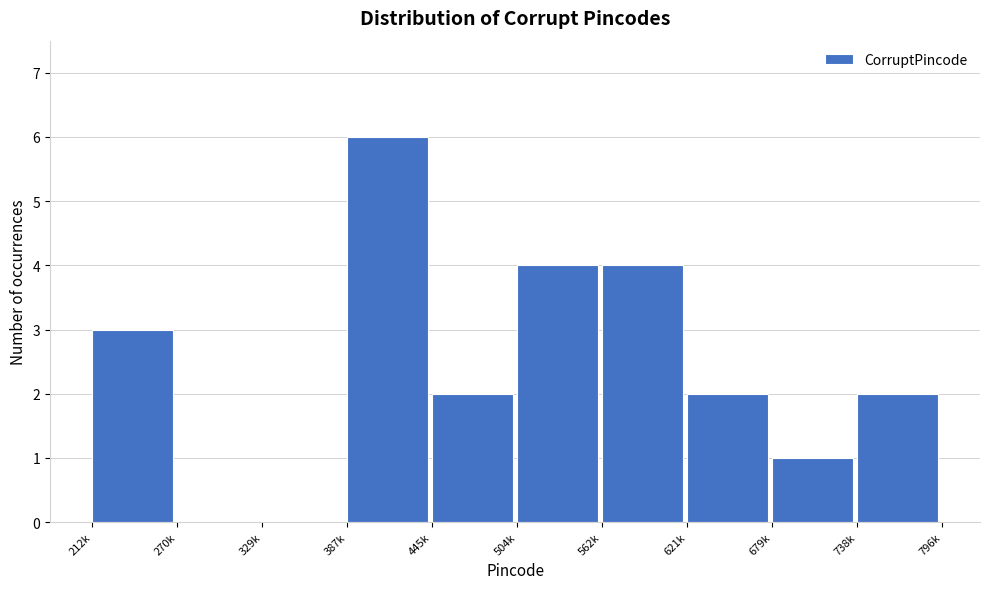

Reading left to right, extract all data points from this chart.

212k=3	270k=0	329k=0	387k=6	445k=2	504k=4	562k=4	621k=2	679k=1	738k=2